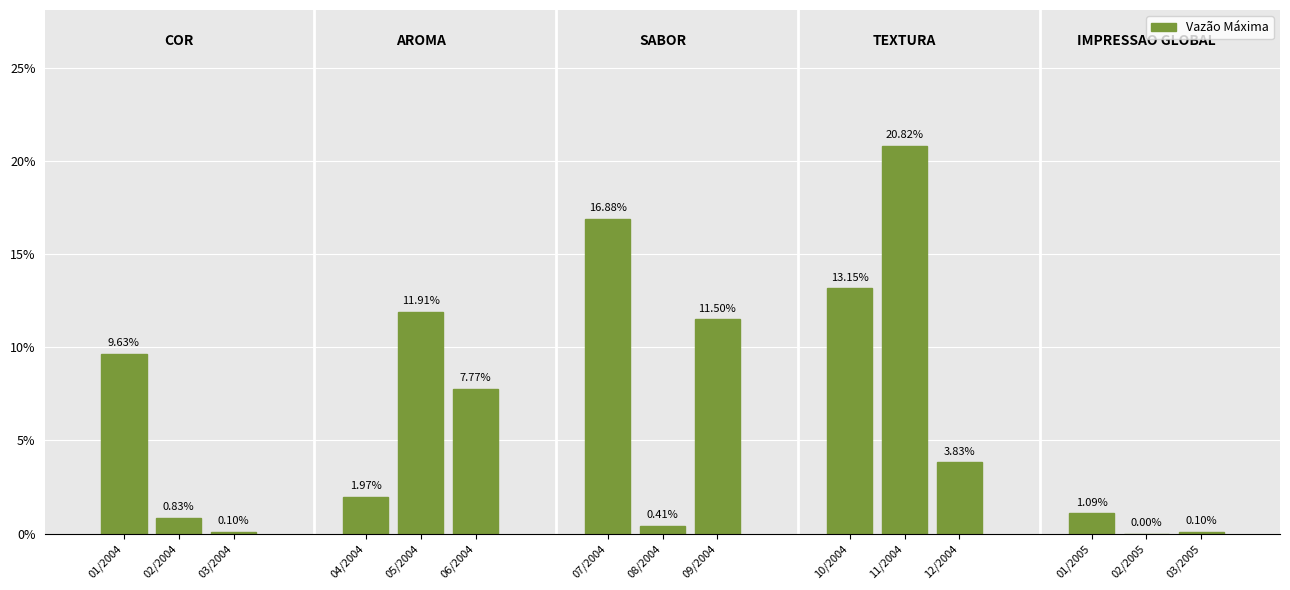

What is the ratio of the value at 05/2004 to the value at 09/2004?

1.0